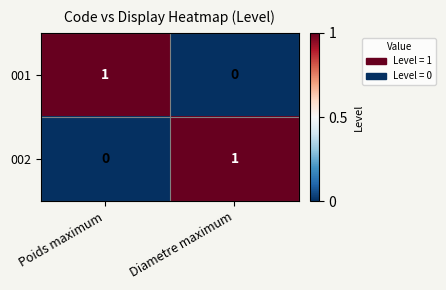

True or false: 002 has a value of 1 at Diametre maximum.

True